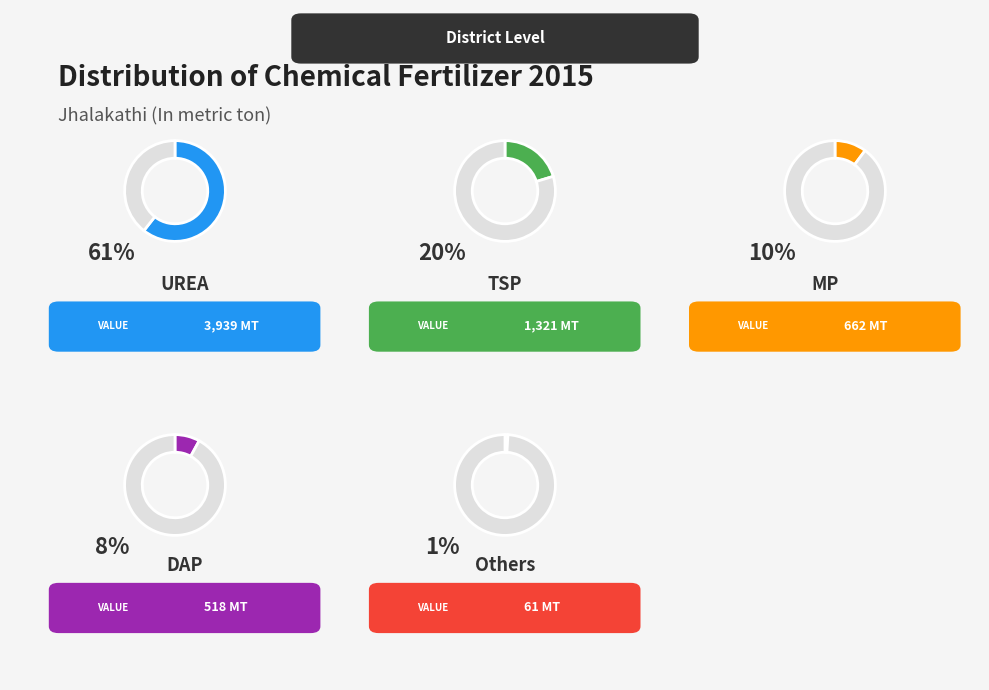

What portion of the pie excludes MP?

89.8%